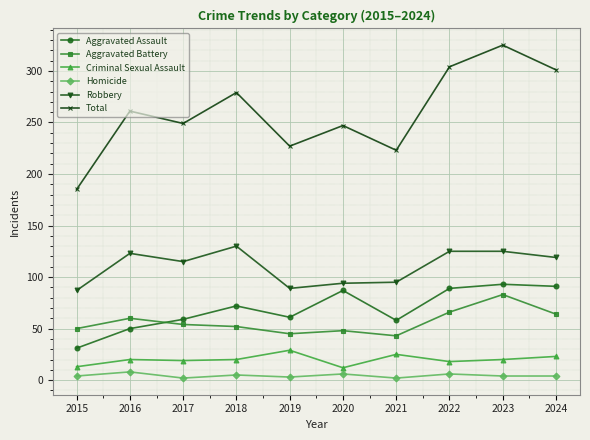

Does the chart display data point markers on the line(s)?

Yes